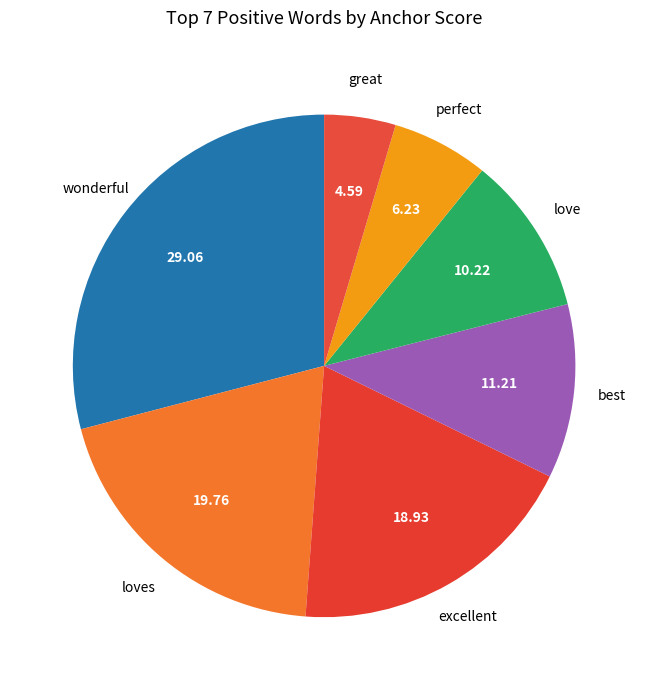

How many slices are in this pie chart?

7